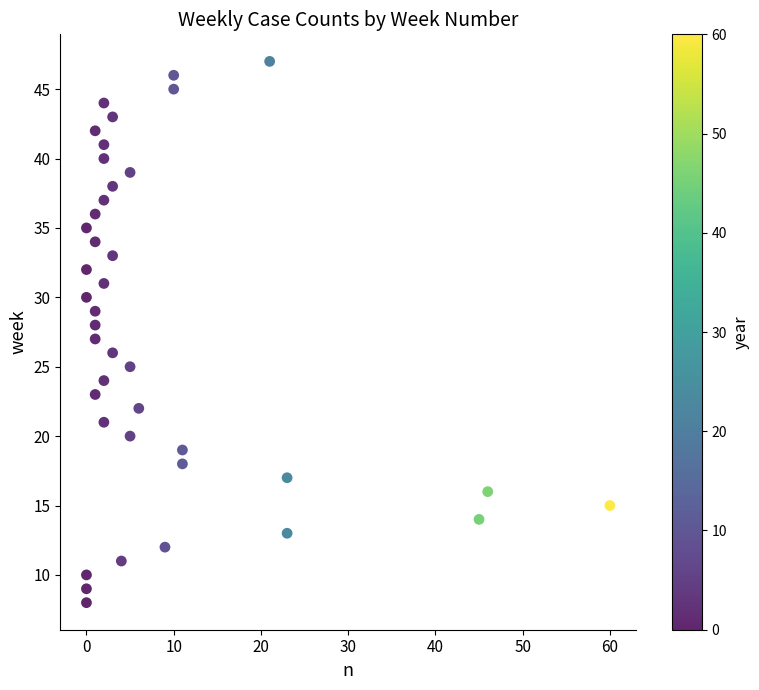

What is the range of Y values (max minus min)?

39